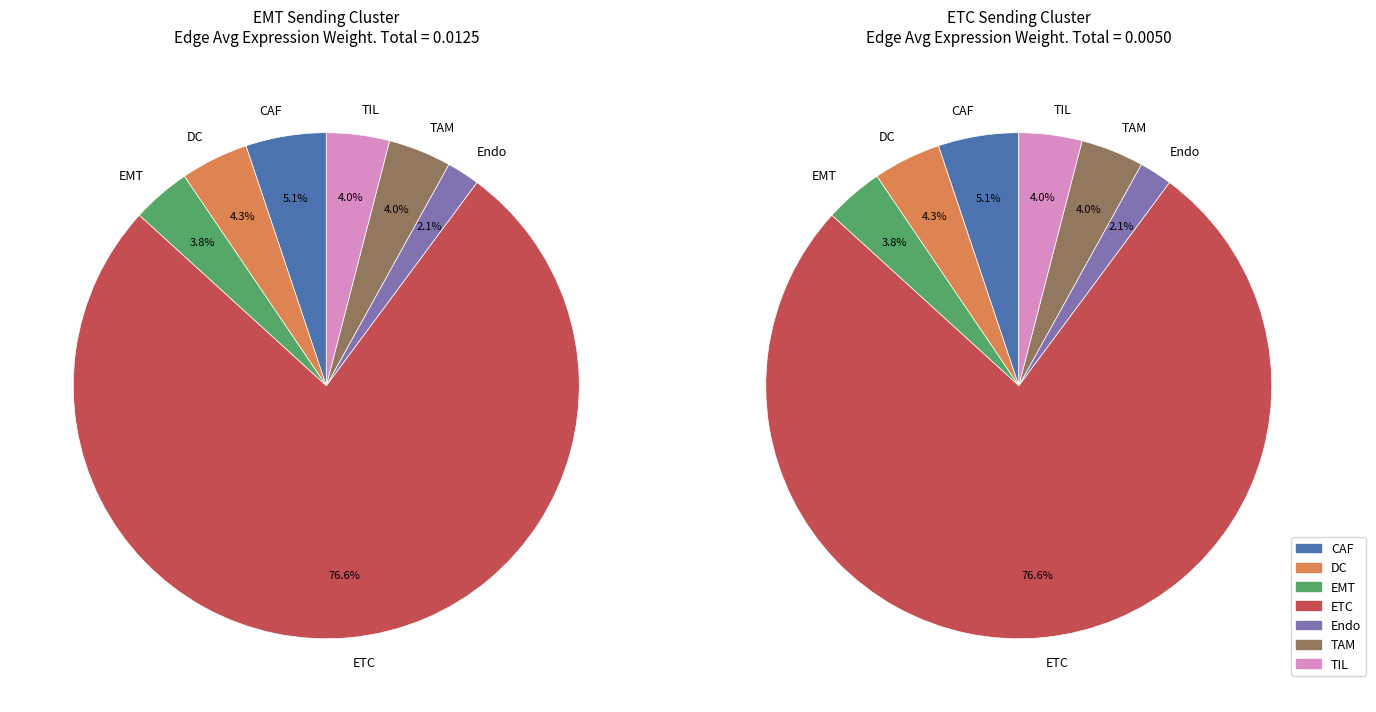

Is EMT the majority of the pie?

No